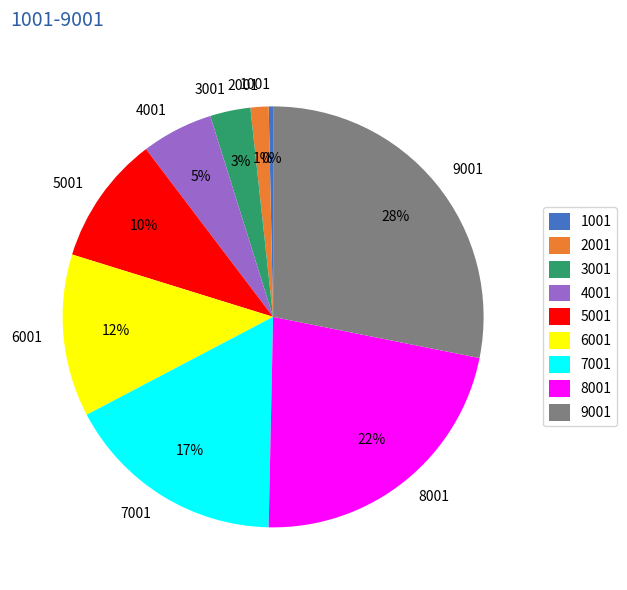

Combined, do 1001 and 2001 account for over 50%?

No